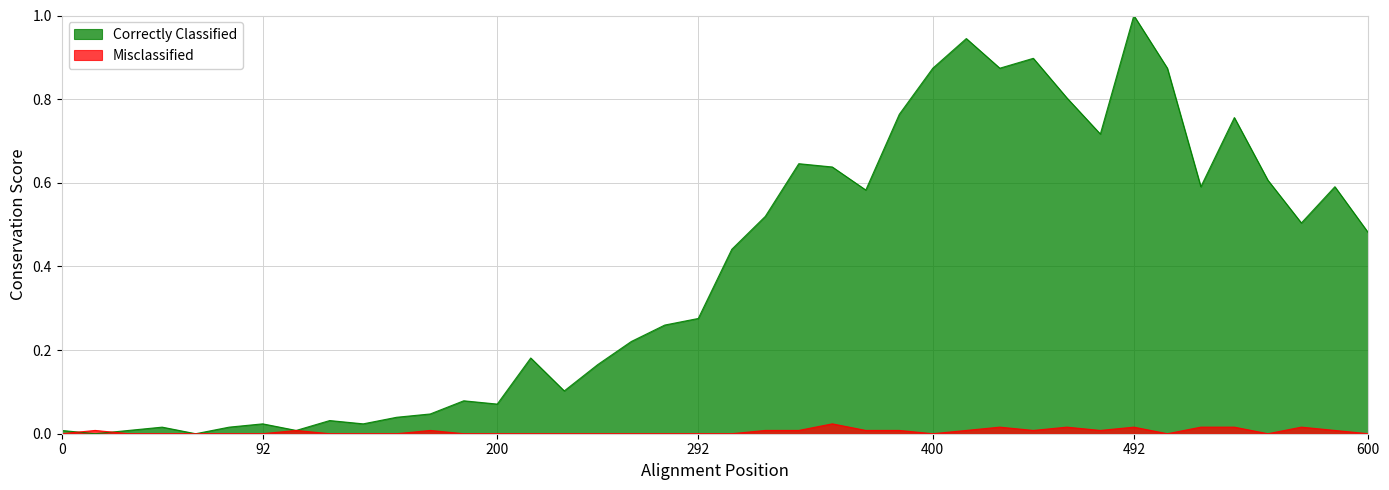

In Misclassified, how many points are lower than both neighbors (excluding endpoints)?

5